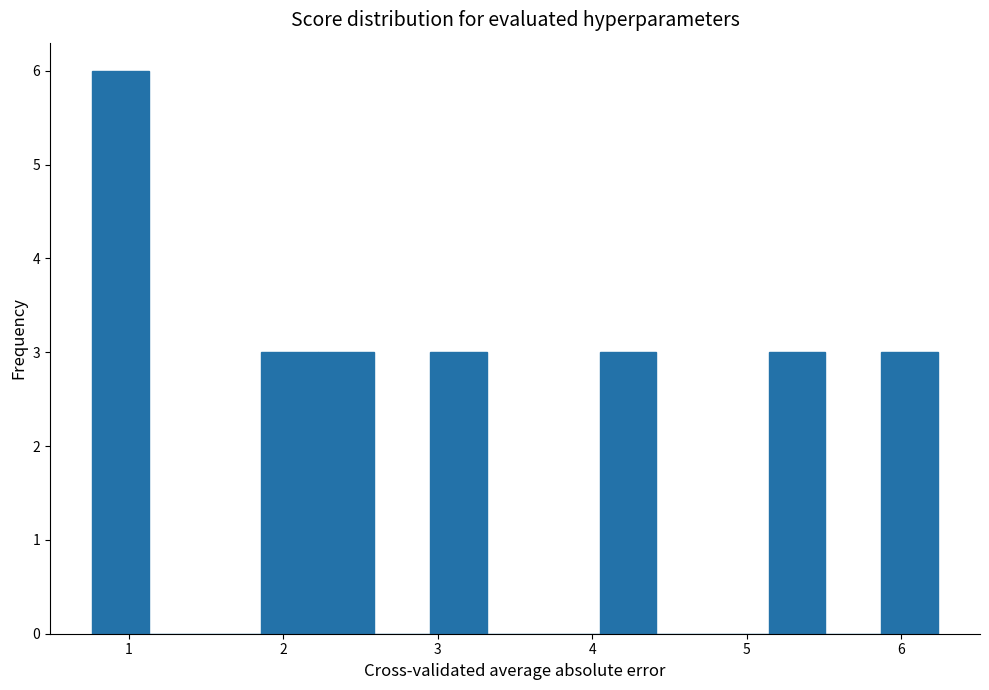

Read against the x-axis, roughly where is the centre of the tallest bar?

0.9